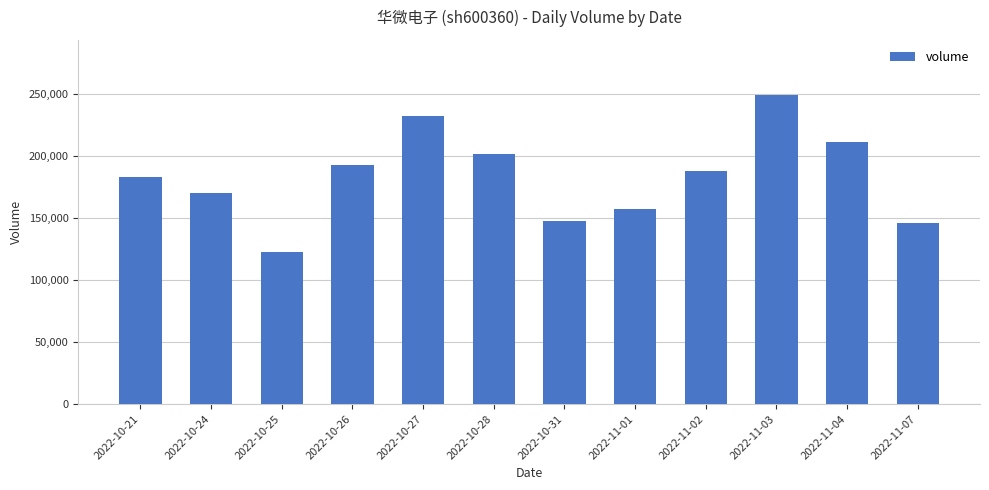

What is the ratio of the value at 2022-10-27 to the value at 2022-10-21?

1.3